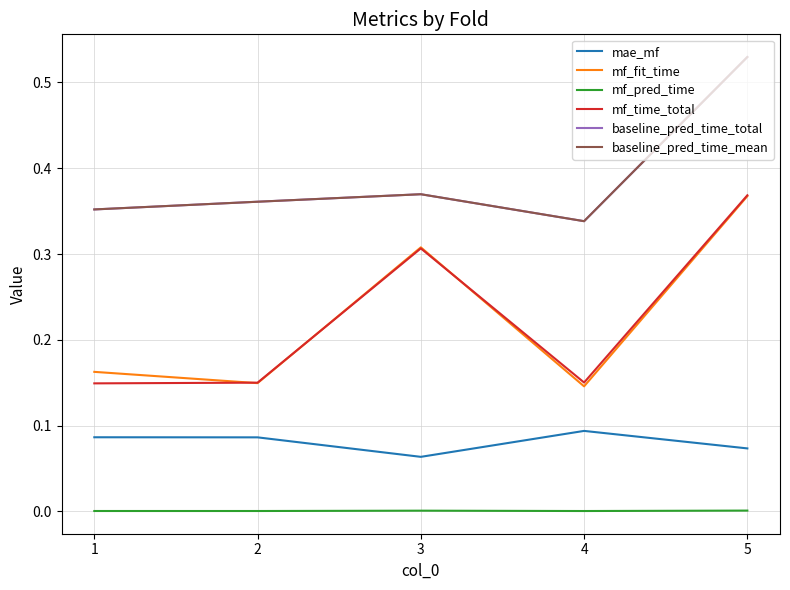

Which category has the highest value across all series?

5